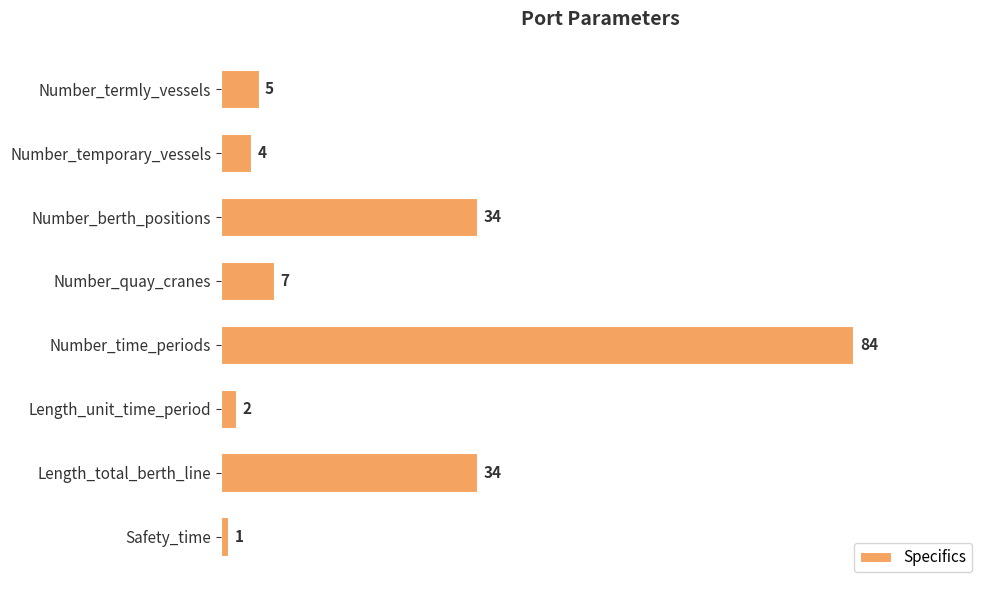

What is the approximate value at Number_berth_positions?

34